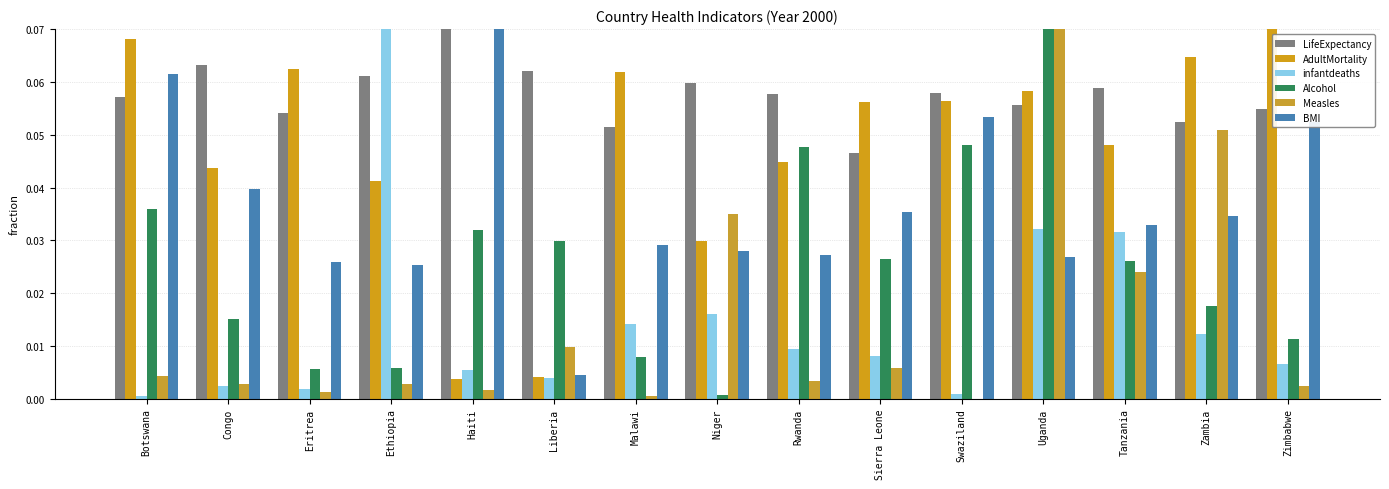

Count the number of categories in the chart.

15